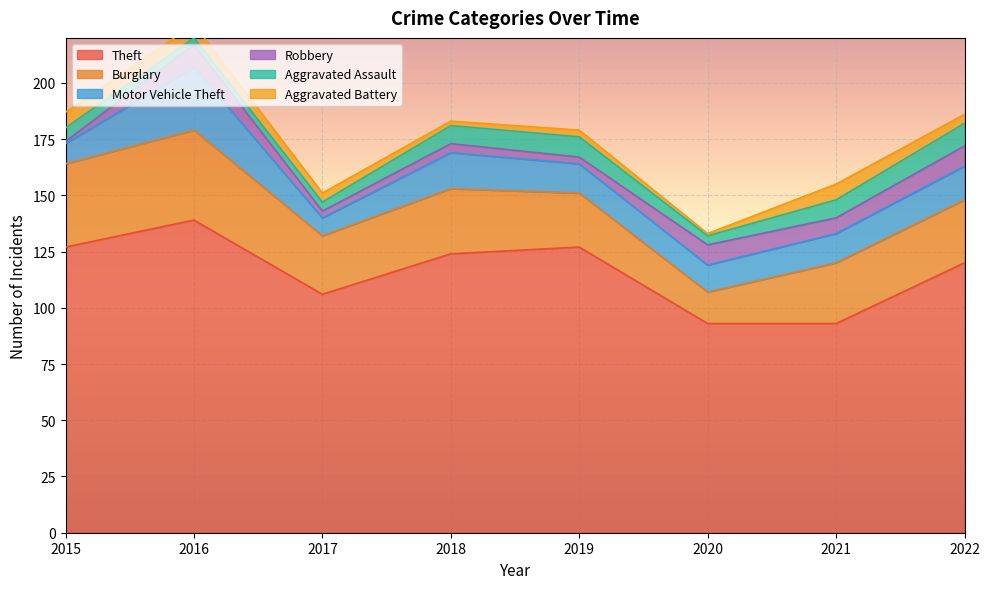

What are all the series names shown in the legend?

Theft, Burglary, Motor Vehicle Theft, Robbery, Aggravated Assault, Aggravated Battery